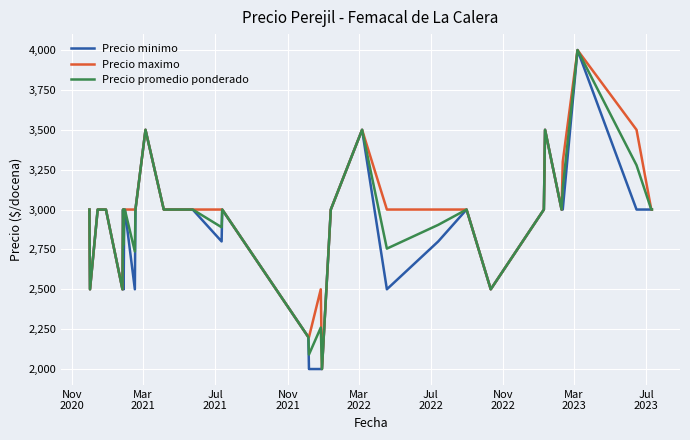

What is the lowest value of the Precio minimo series?

2000